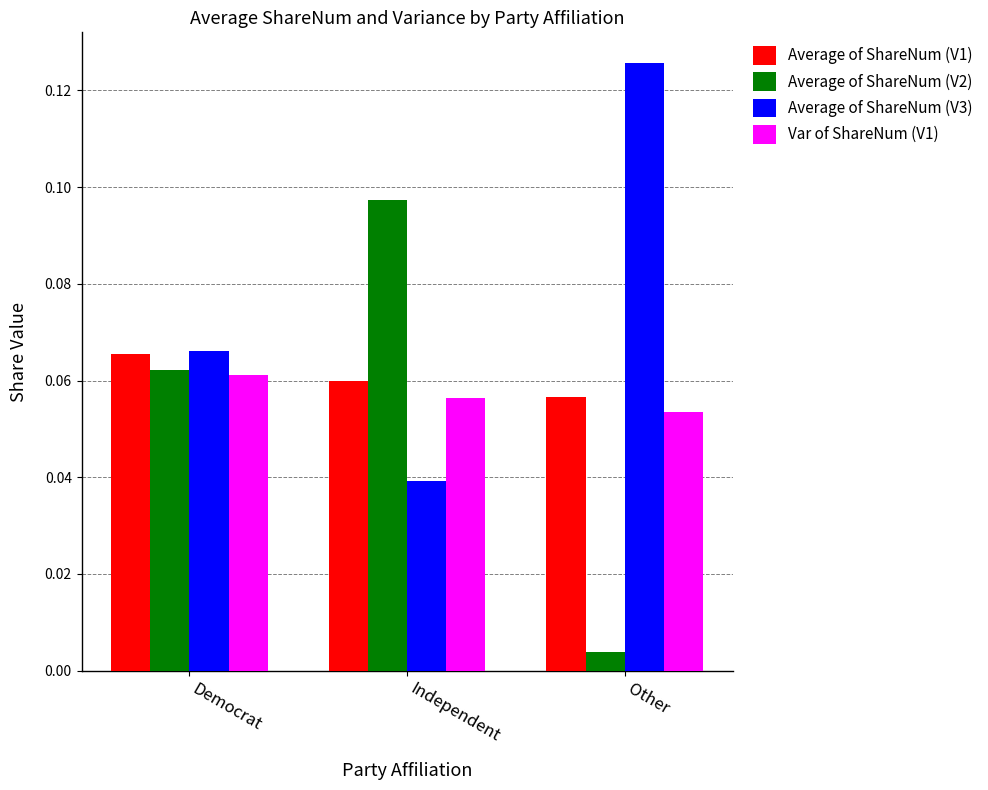

Is the value of Average of ShareNum (V1) at Democrat greater than the value of Var of ShareNum (V1) at Independent?

Yes